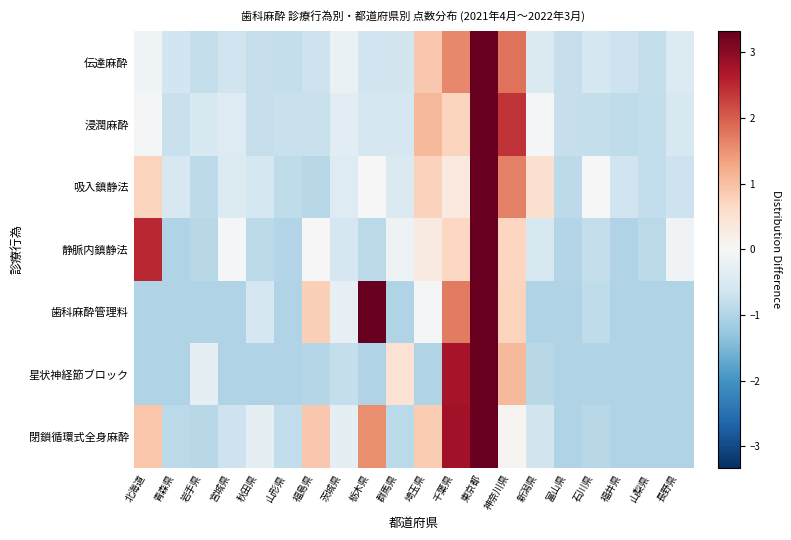

Reading left to right, list all the values displayed in this chart.

伝達麻酔: 北海道=-0.2	青森県=-0.6	岩手県=-0.8	宮城県=-0.7	秋田県=-0.8	山形県=-0.8	福島県=-0.7	茨城県=-0.2	栃木県=-0.6	群馬県=-0.6	埼玉県=0.9	千葉県=1.6	東京都=5.4	神奈川県=1.8	新潟県=-0.5	富山県=-0.8	石川県=-0.6	福井県=-0.7	山梨県=-0.8	長野県=-0.5
浸潤麻酔: 北海道=-0.1	青森県=-0.7	岩手県=-0.5	宮城県=-0.4	秋田県=-0.8	山形県=-0.7	福島県=-0.7	茨城県=-0.3	栃木県=-0.6	群馬県=-0.6	埼玉県=1.1	千葉県=0.7	東京都=5.1	神奈川県=2.4	新潟県=-0.1	富山県=-0.8	石川県=-0.8	福井県=-0.8	山梨県=-0.8	長野県=-0.5
吸入鎮静法: 北海道=0.7	青森県=-0.5	岩手県=-0.9	宮城県=-0.4	秋田県=-0.6	山形県=-0.9	福島県=-0.9	茨城県=-0.4	栃木県=0.0	群馬県=-0.5	埼玉県=0.8	千葉県=0.3	東京都=4.2	神奈川県=1.7	新潟県=0.5	富山県=-0.9	石川県=0.0	福井県=-0.7	山梨県=-0.8	長野県=-0.7
静脈内鎮静法: 北海道=2.5	青森県=-1.0	岩手県=-0.9	宮城県=-0.0	秋田県=-0.9	山形県=-1.0	福島県=0.0	茨城県=-0.6	栃木県=-0.9	群馬県=-0.2	埼玉県=0.3	千葉県=0.7	東京都=5.6	神奈川県=0.7	新潟県=-0.5	富山県=-1.0	石川県=-0.8	福井県=-1.0	山梨県=-0.9	長野県=-0.1
歯科麻酔管理料: 北海道=-1.0	青森県=-1.0	岩手県=-1.0	宮城県=-1.0	秋田県=-0.6	山形県=-1.0	福島県=0.8	茨城県=-0.3	栃木県=4.2	群馬県=-1.0	埼玉県=-0.0	千葉県=1.7	東京都=5.2	神奈川県=0.8	新潟県=-1.0	富山県=-1.0	石川県=-0.8	福井県=-1.0	山梨県=-1.0	長野県=-1.0
星状神経節ブロック: 北海道=-1.0	青森県=-1.0	岩手県=-0.3	宮城県=-1.0	秋田県=-1.0	山形県=-1.0	福島県=-1.0	茨城県=-0.8	栃木県=-1.0	群馬県=0.5	埼玉県=-1.0	千葉県=2.8	東京都=10.7	神奈川県=1.1	新潟県=-0.9	富山県=-1.0	石川県=-1.0	福井県=-1.0	山梨県=-1.0	長野県=-1.0
閉鎖循環式全身麻酔: 北海道=0.9	青森県=-0.9	岩手県=-0.9	宮城県=-0.7	秋田県=-0.3	山形県=-0.8	福島県=0.9	茨城県=-0.3	栃木県=1.5	群馬県=-0.9	埼玉県=0.8	千葉県=2.8	東京都=3.3	神奈川県=0.1	新潟県=-0.6	富山県=-1.0	石川県=-0.9	福井県=-1.0	山梨県=-1.0	長野県=-1.0